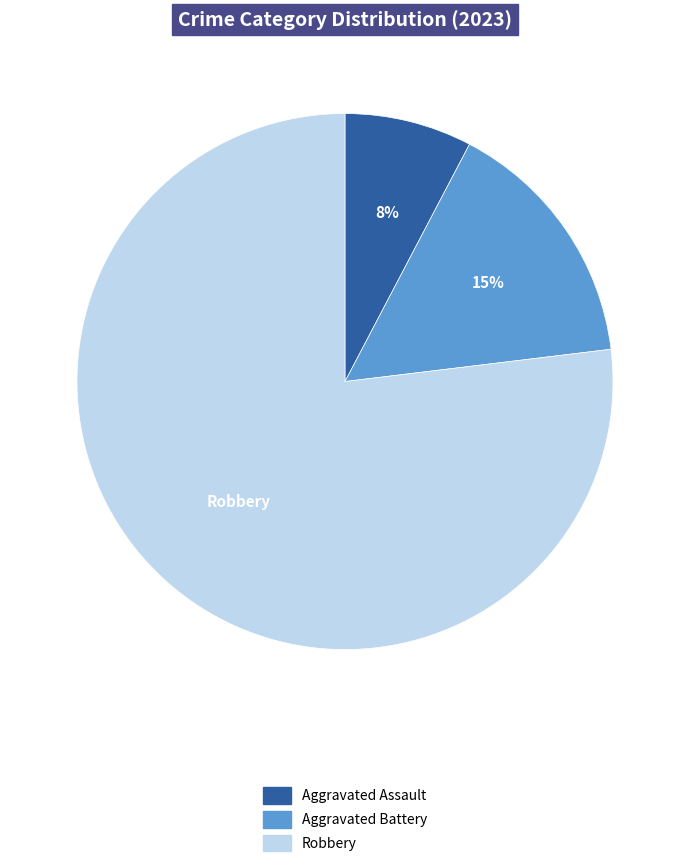

Does any single category account for the majority?

Yes